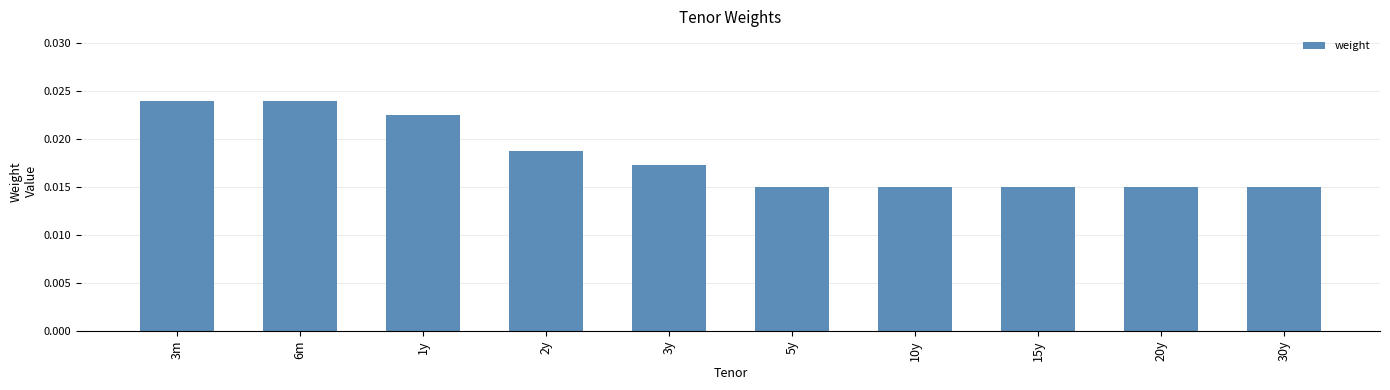

Between 3y and 30y, which is larger?

3y